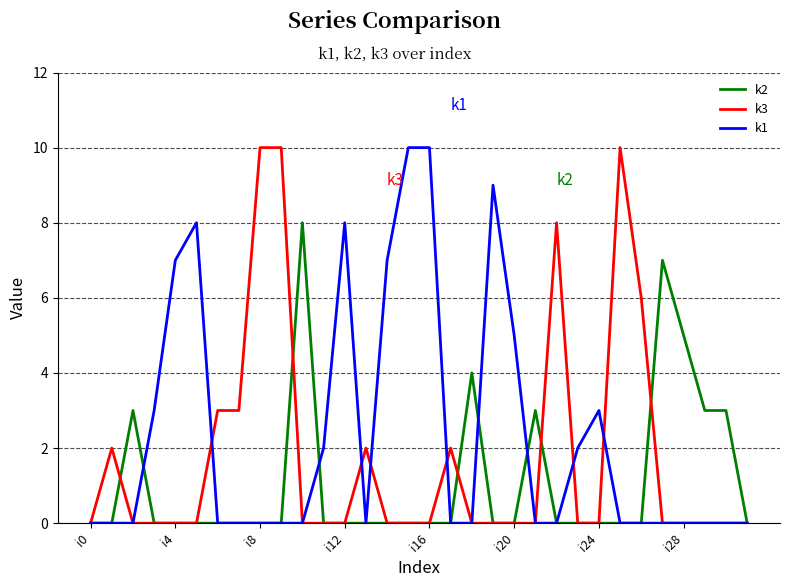

List the series in order of their overall mean, highest first.

k1, k3, k2